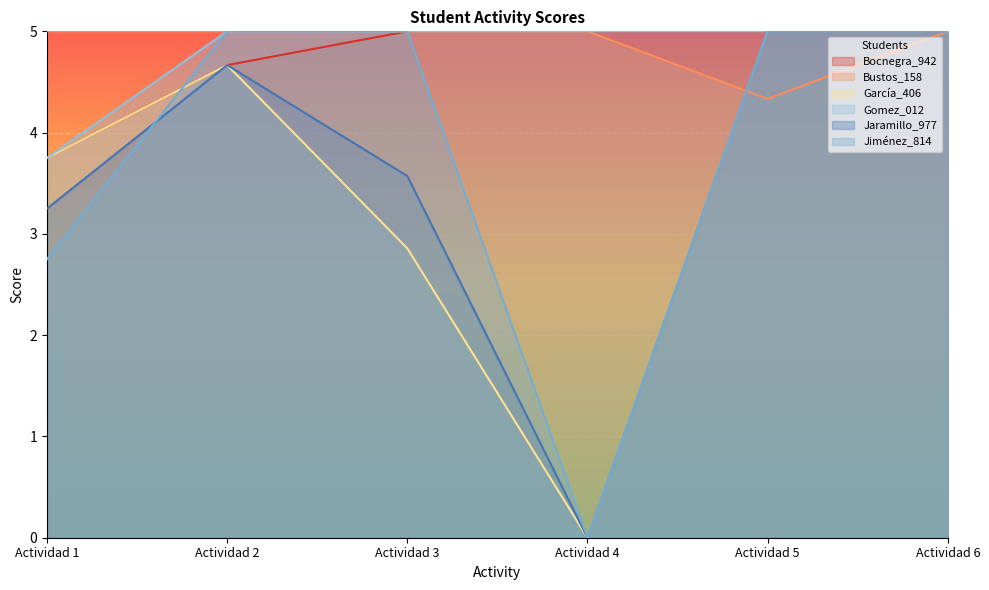

Reading left to right, extract all data points from this chart.

Bocnegra_942: 3.8	4.7	5.0	5.0	5.0	5.0
Bustos_158: 5.0	5.0	5.0	5.0	4.3	5.0
García_406: 3.8	4.7	2.9	0.0	5.0	5.0
Gomez_012: 3.8	5.0	5.0	5.0	5.0	5.0
Jaramillo_977: 3.2	4.7	3.6	0.0	5.0	5.0
Jiménez_814: 2.8	5.0	5.0	0.0	5.0	5.0